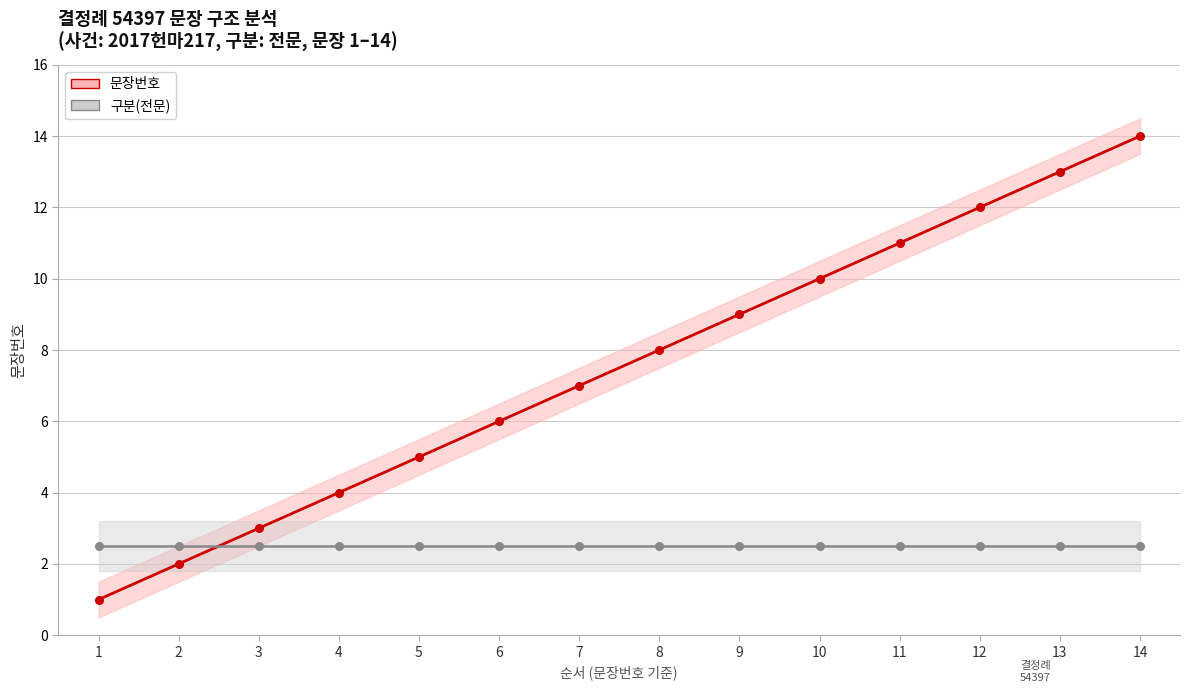

Which series reaches the maximum Y coordinate?

문장번호